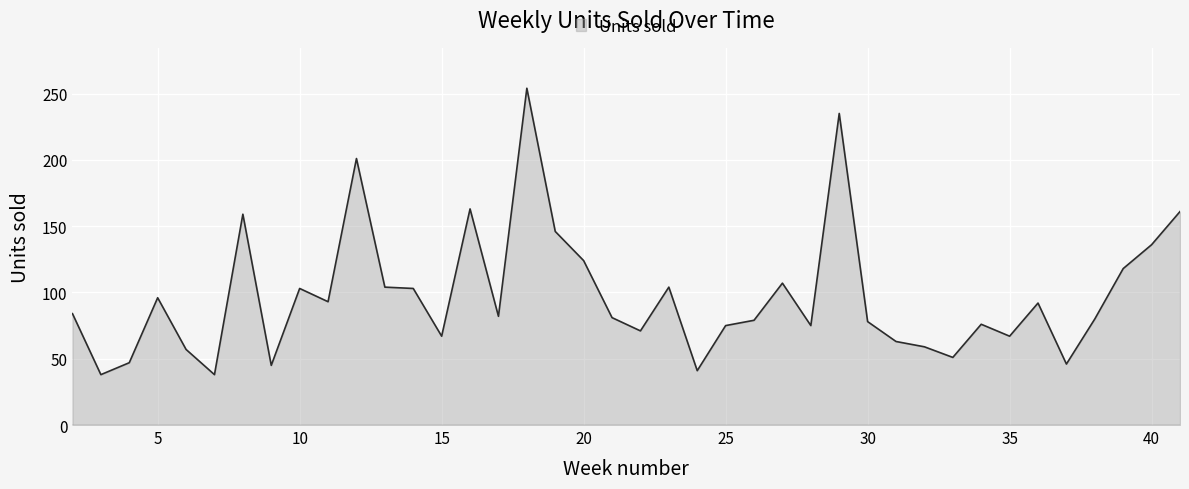

What is the difference between the maximum and minimum values?

216